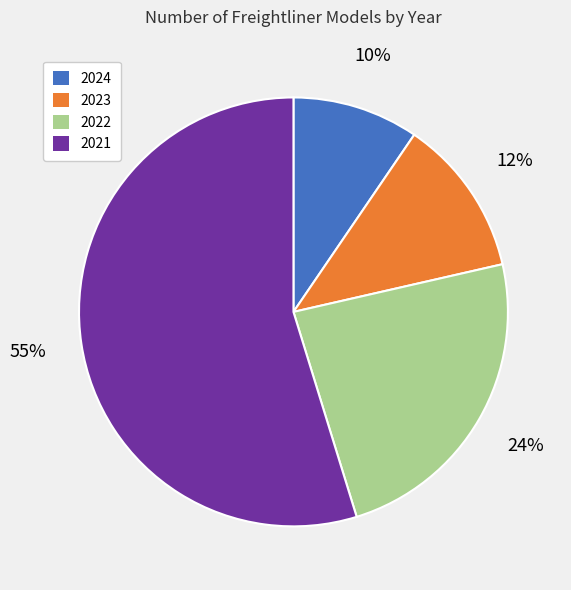

Is the sum of 2024 and 2023 greater than half?

No